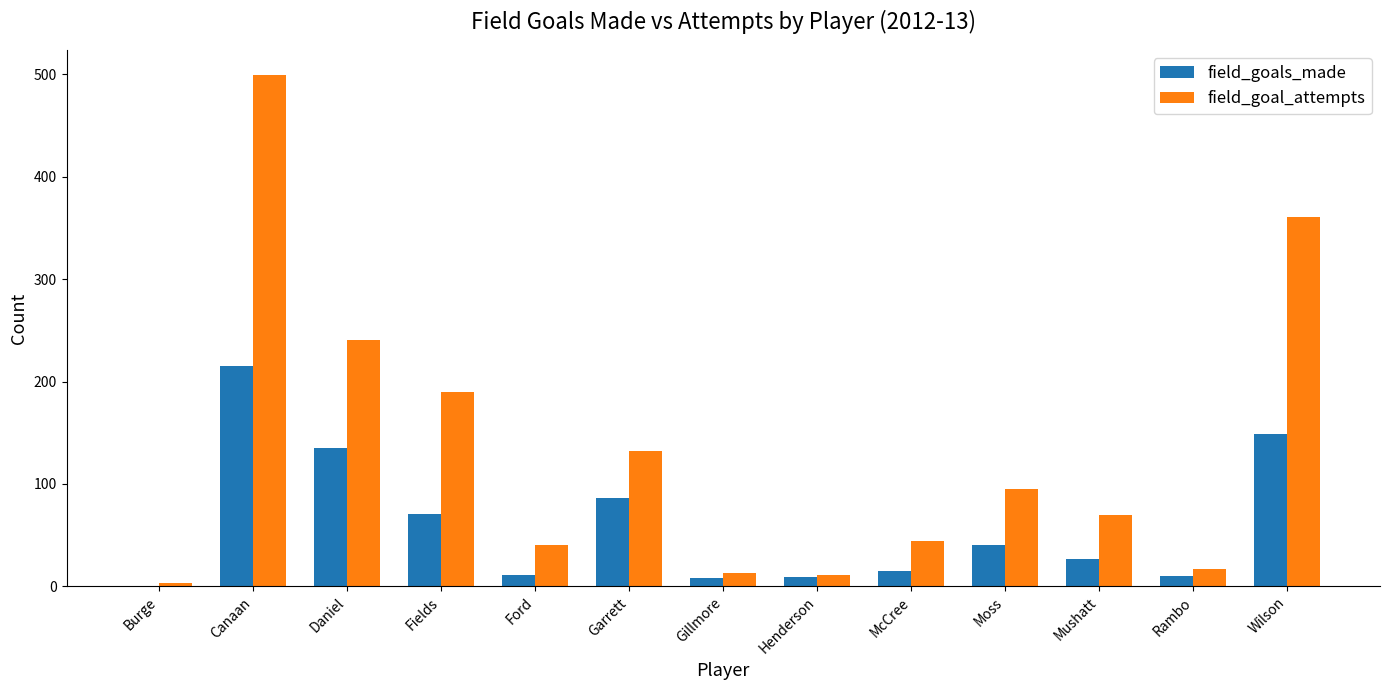

Does the chart contain stacked bars?

No